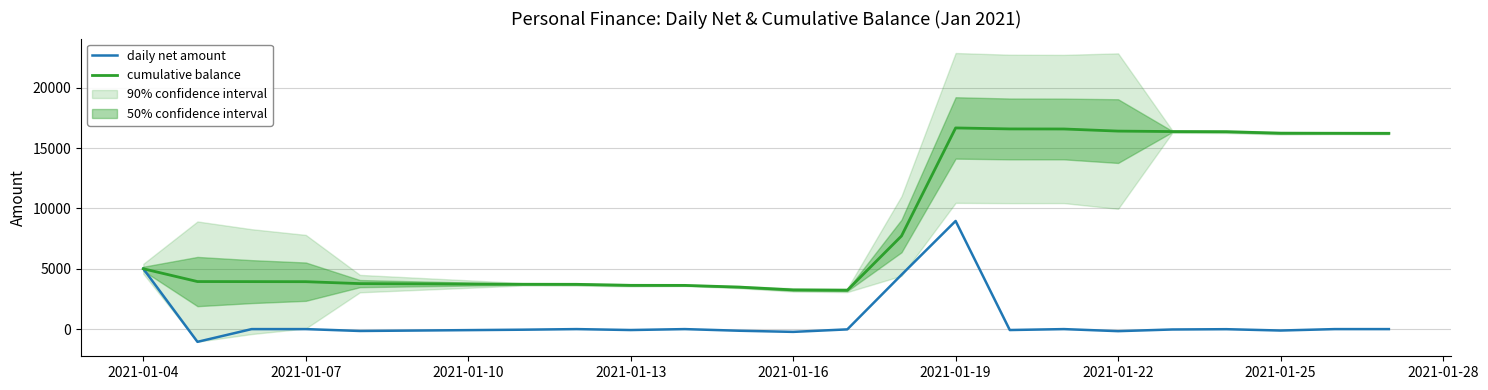

What is the lowest value of the cumulative balance series?

3215